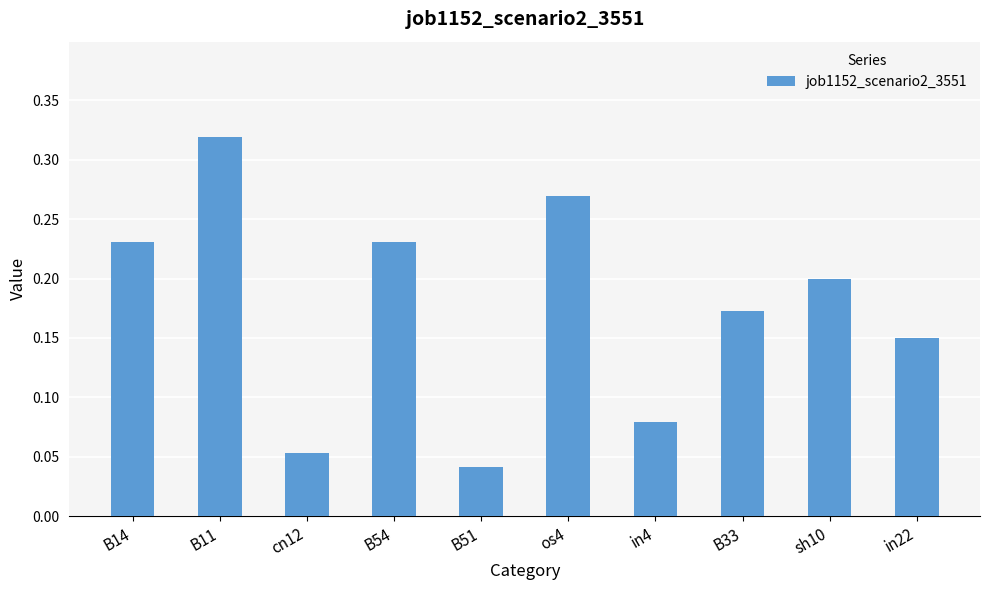

Count the number of data series in this chart.

1